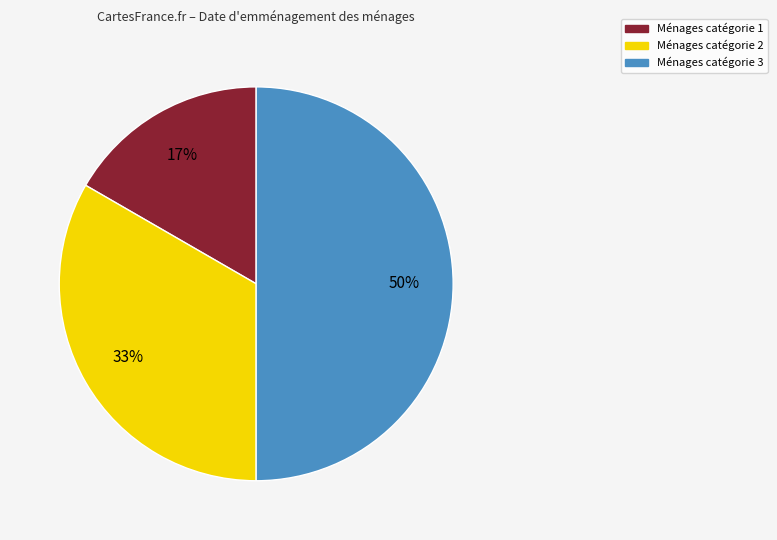

To the nearest percent, what is the average slice percentage?

33%